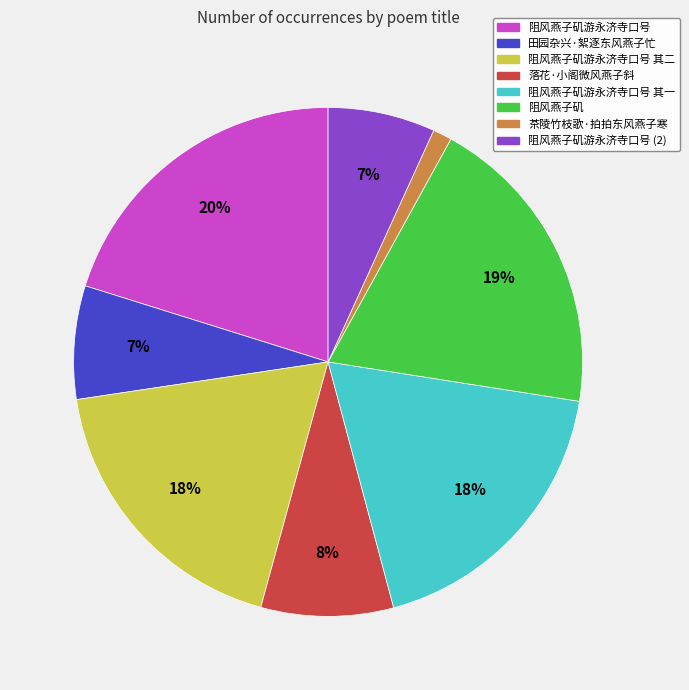

Which category has the biggest portion of the pie?

阻风燕子矶游永济寺口号